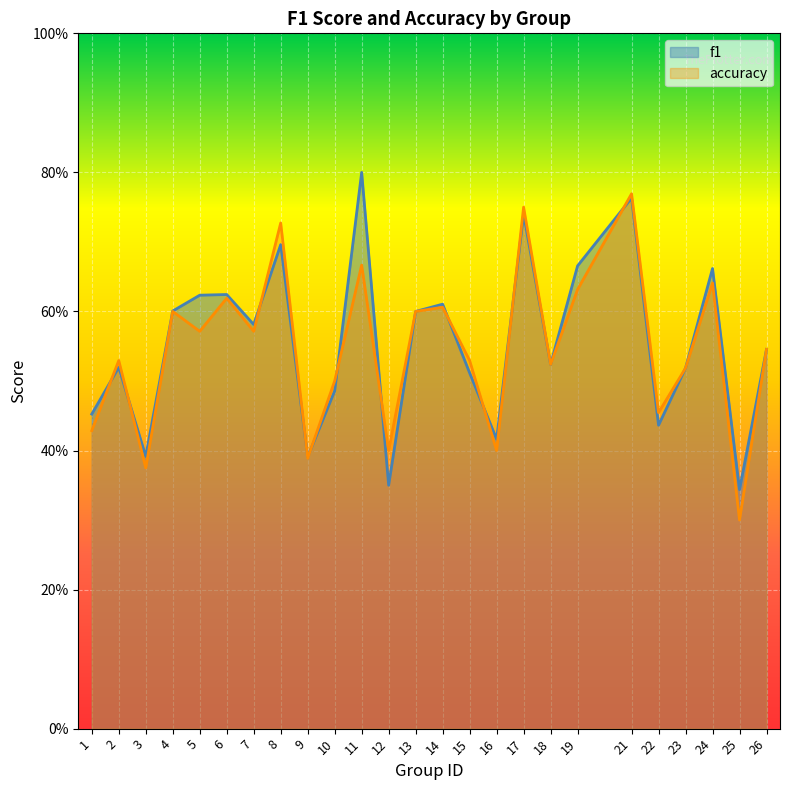

At which label is accuracy closest to 0?

25